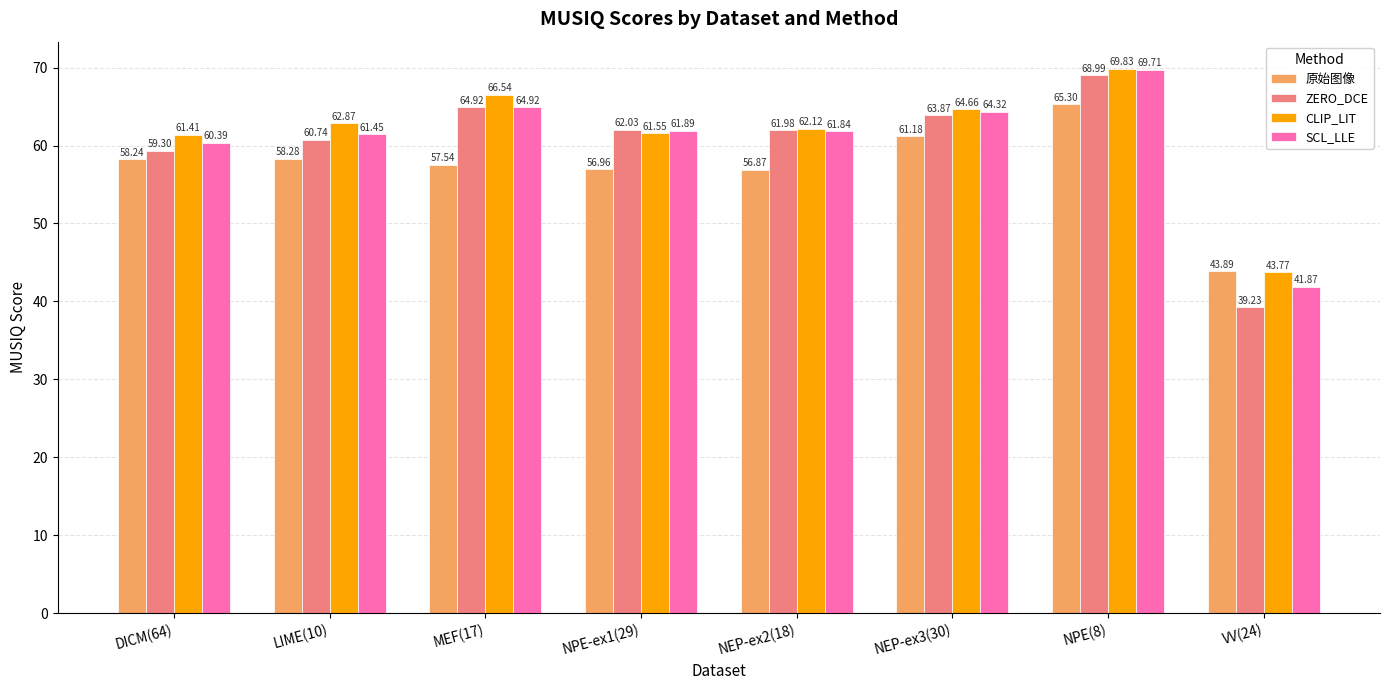

What is the spread (max minus min) of values at VV(24)?

4.7